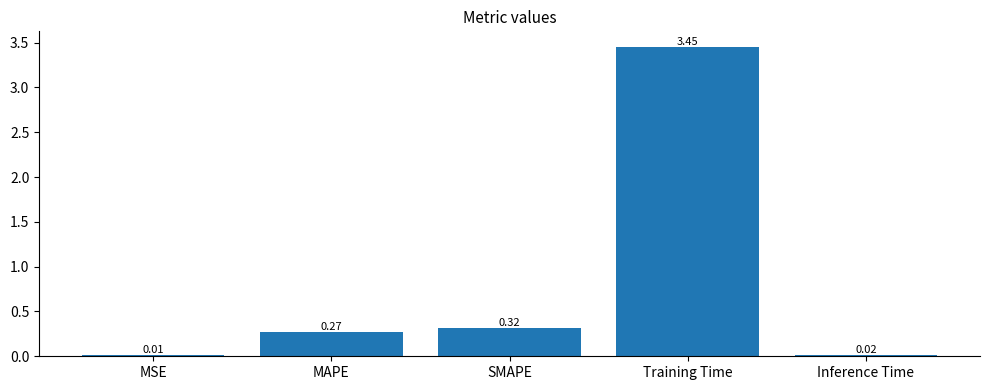

What is the sum of the values at MAPE and Training Time?

3.7